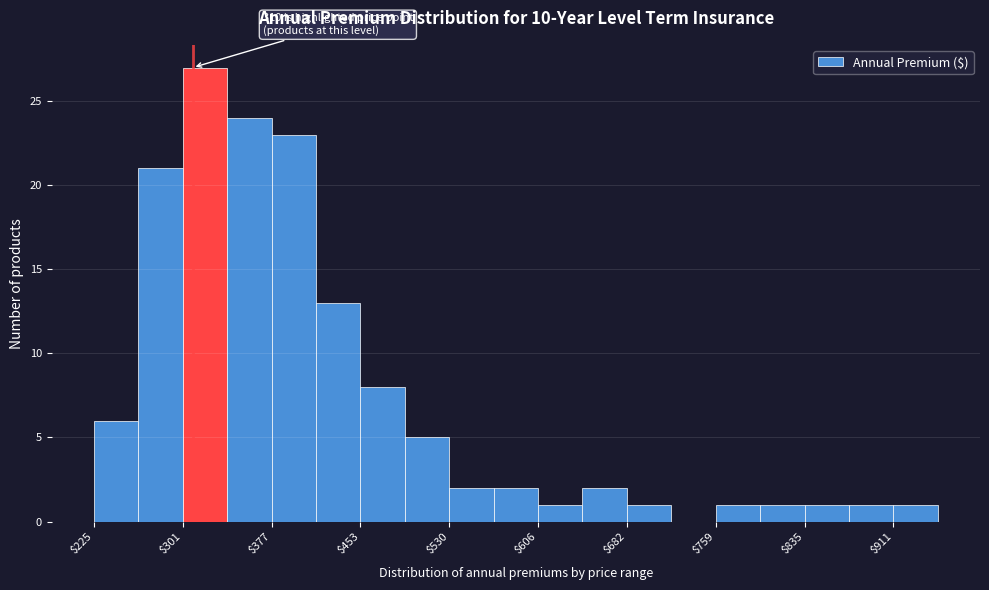

Around what value on the x-axis is the tallest bar? Give the approximate position of its centre, as read against the axis.

320